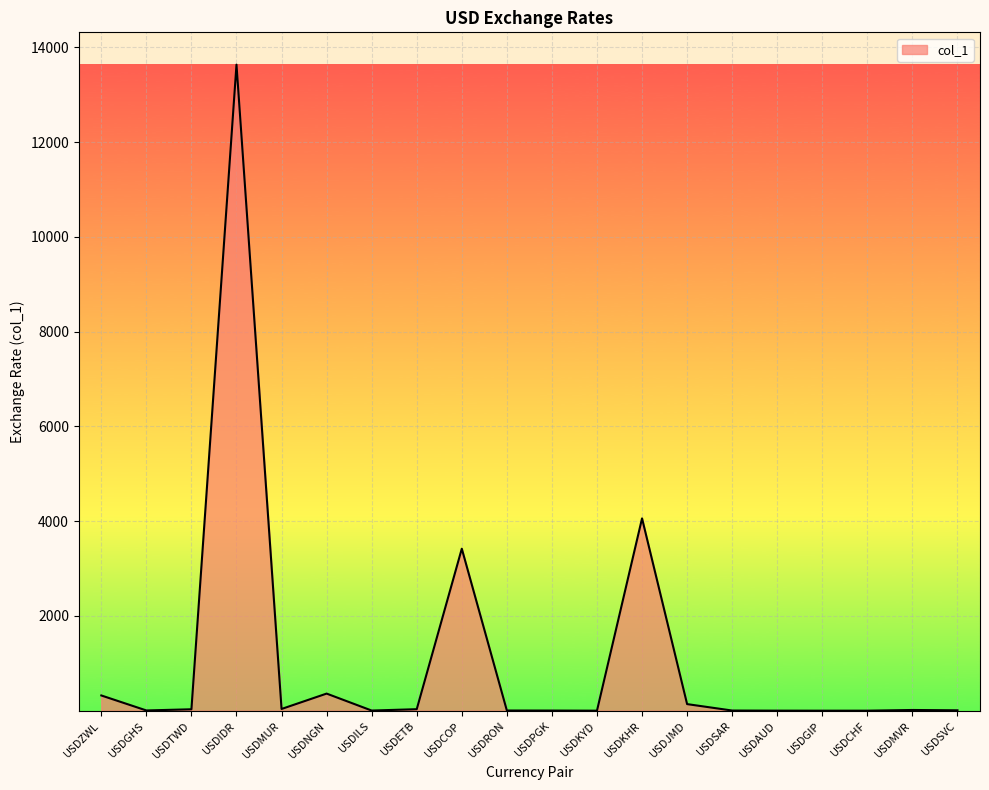

What is the difference between the second highest and minimum values?

4059.2